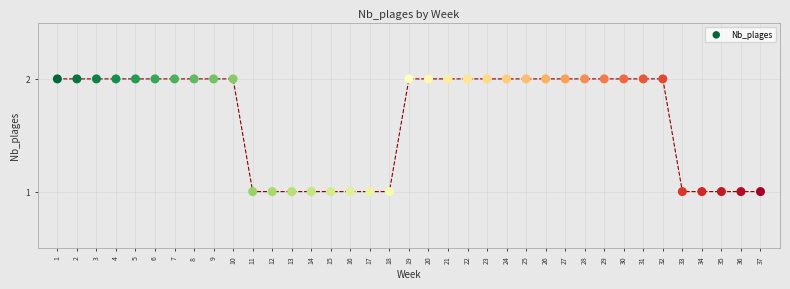

What is the range of X values (max minus min)?

36